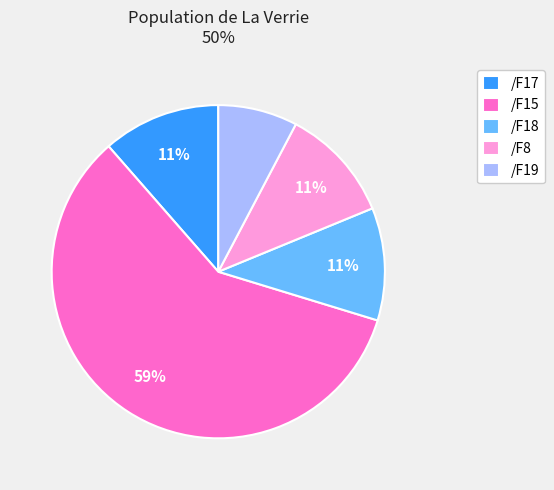

Is /F15 the majority of the pie?

Yes